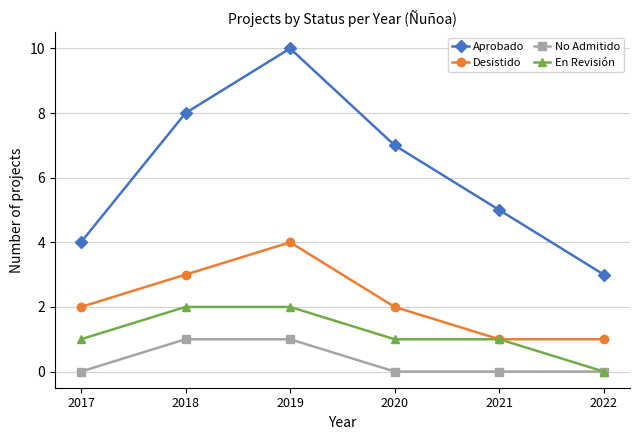

Which series has the largest range (max minus min)?

Aprobado